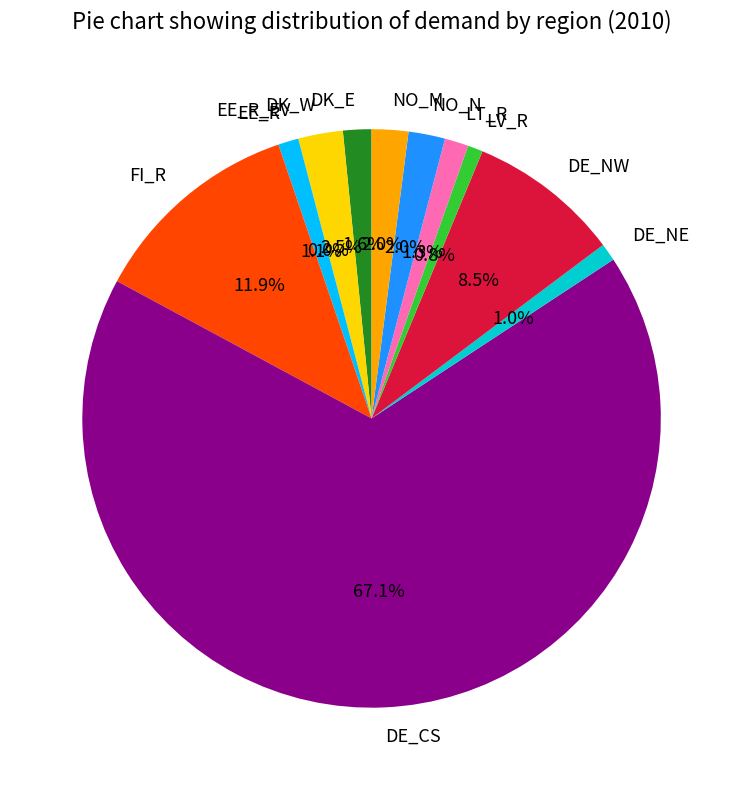

To the nearest percent, what is the difference between the largest and smallest slice percentages?

67%